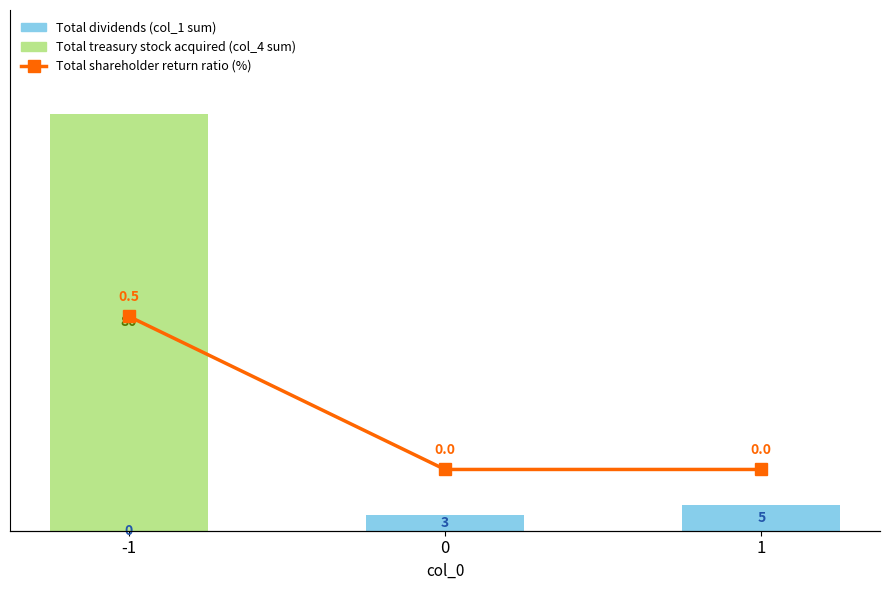

What is the difference between the maximum and minimum values in the Total dividends (col_1 sum) series?

5.0